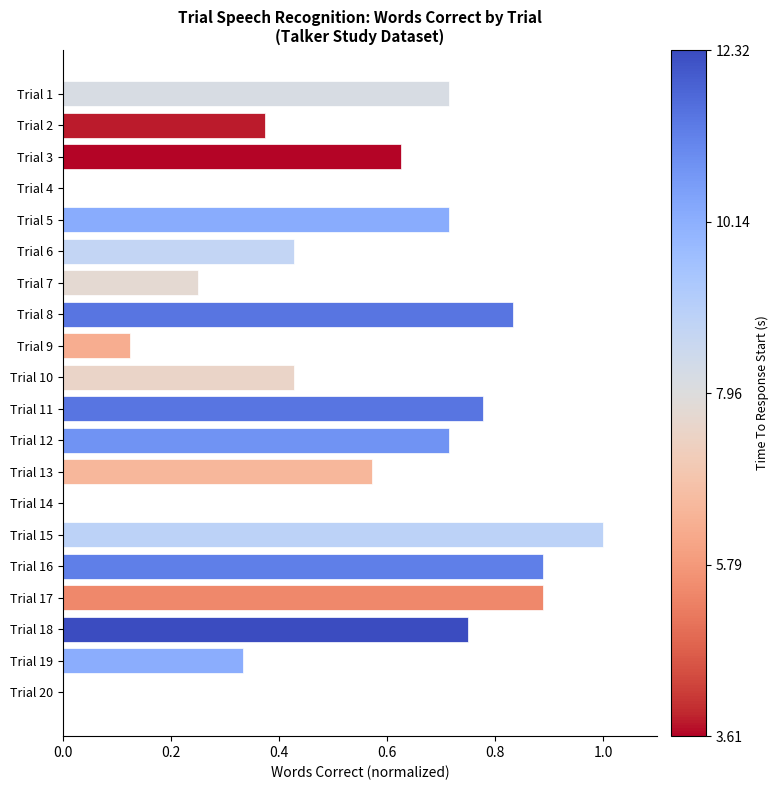

What is the sum of the values at Trial 12 and Trial 17?

1.6